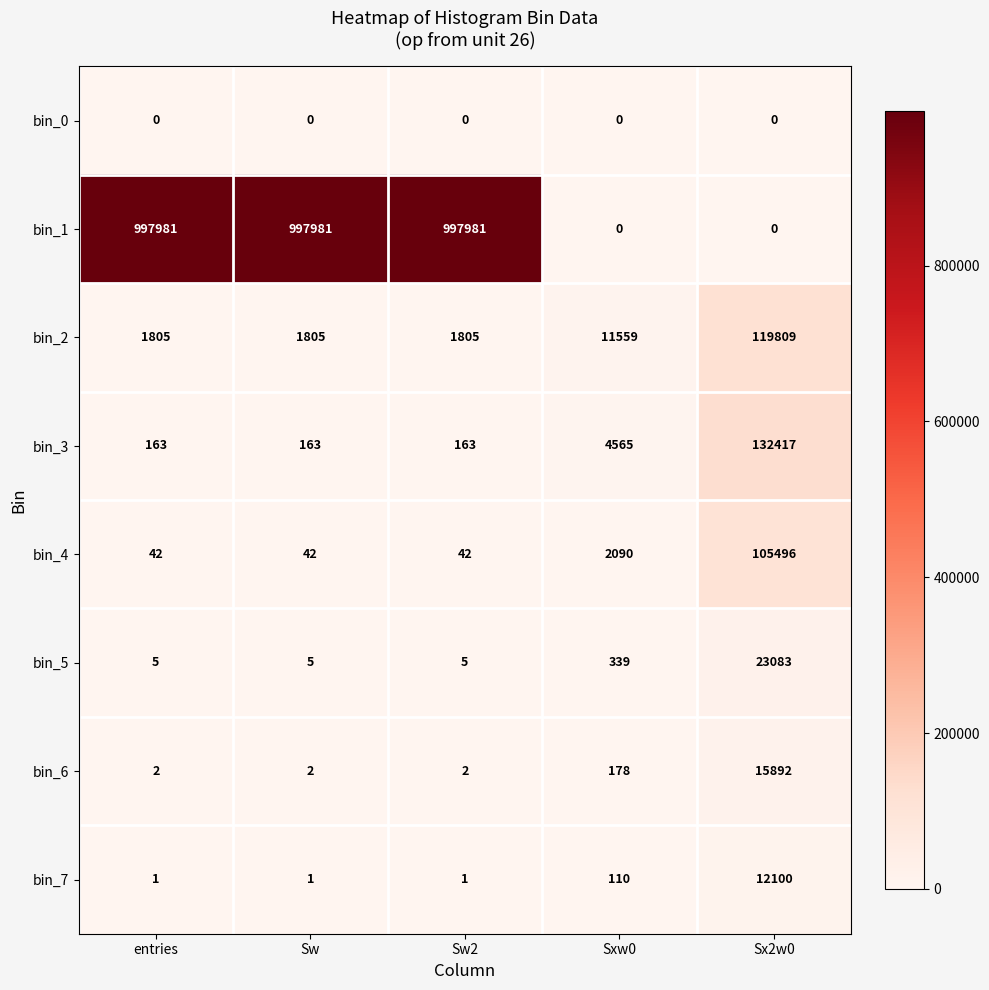

The value of bin_3 at Sw is 83. True or false?

False